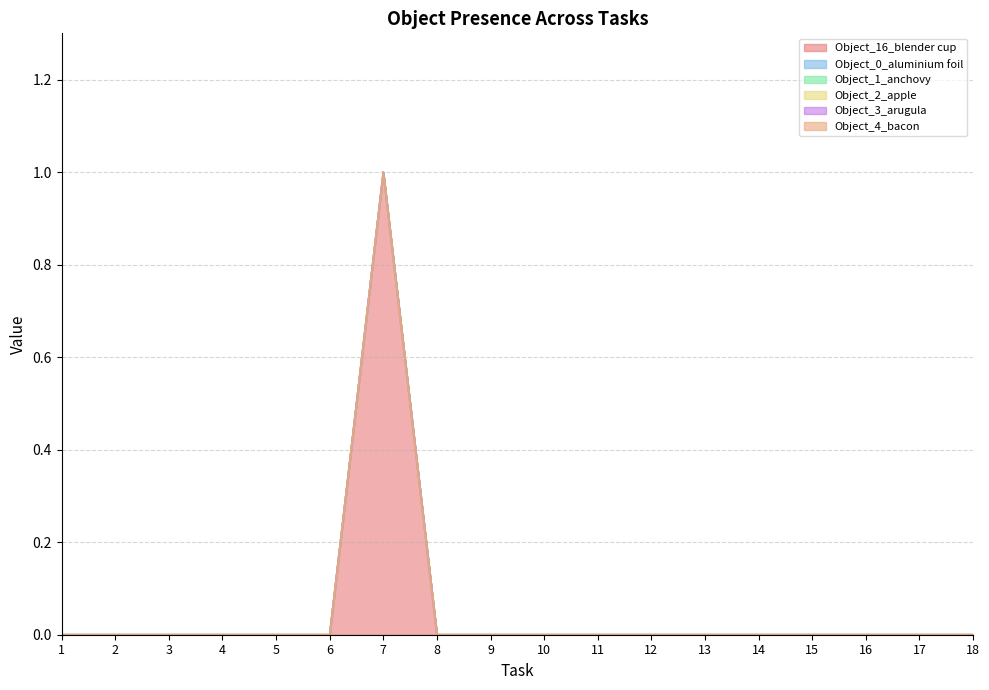

True or false: Object_2_apple and Object_4_bacon intersect in this chart.

False